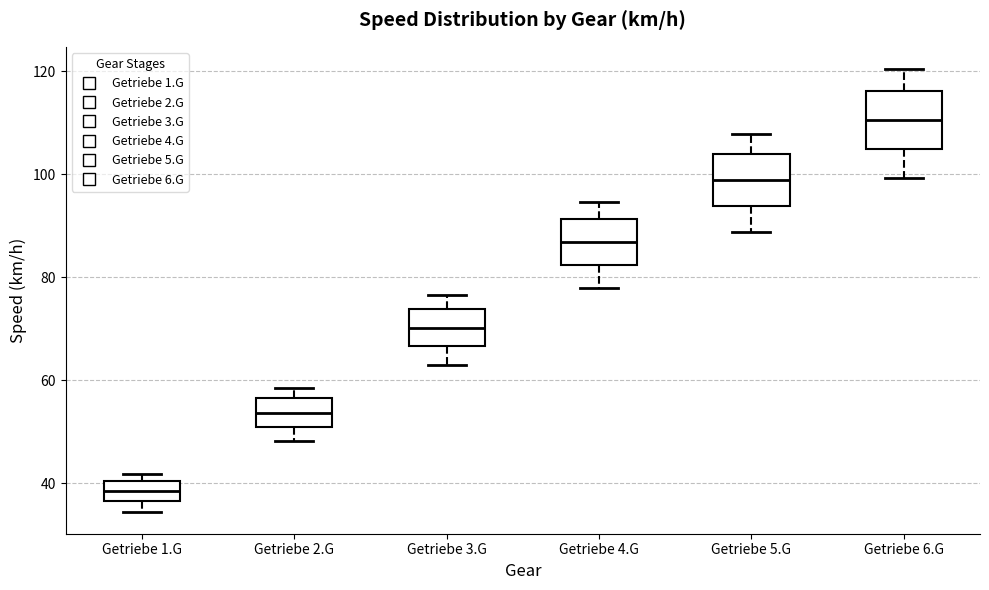

Reading left to right, read every box against the y-axis: the position of its median line, the range the box covers, and the ends of its whiskers. The values are not printed on the chart, so give them approximately, as read against the axis.

Getriebe 1.G: median 38, box 36 to 40, whiskers 34 to 42
Getriebe 2.G: median 54, box 50 to 56, whiskers 48 to 58
Getriebe 3.G: median 70, box 66 to 74, whiskers 62 to 76
Getriebe 4.G: median 86, box 82 to 92, whiskers 78 to 94
Getriebe 5.G: median 98, box 94 to 104, whiskers 88 to 108
Getriebe 6.G: median 110, box 104 to 116, whiskers 100 to 120